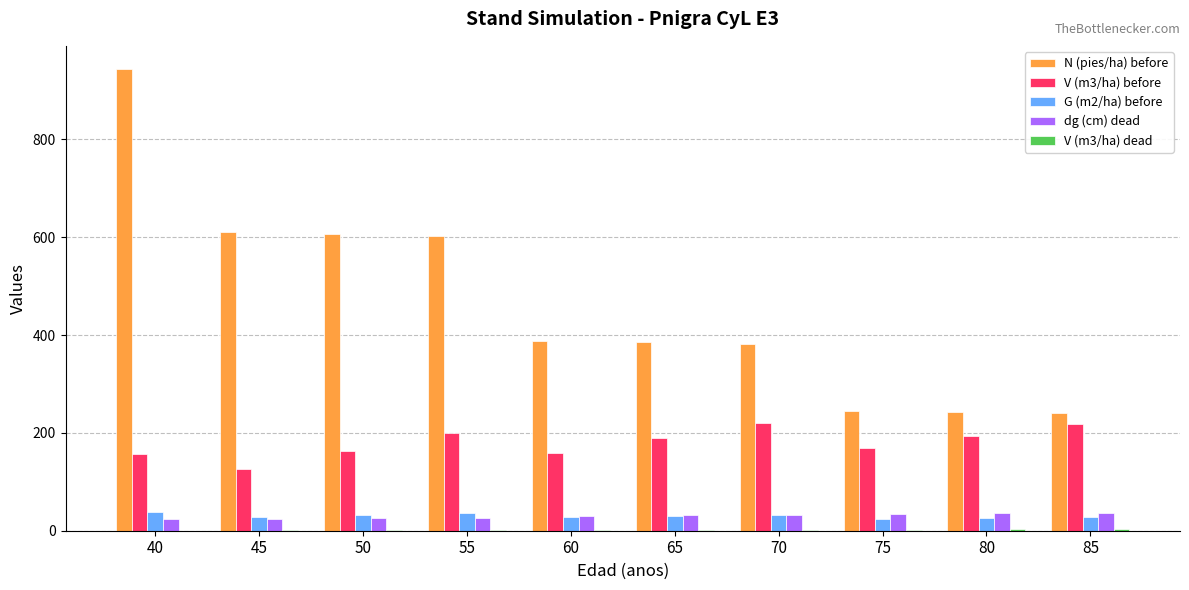

How many groups of bars are there?

10